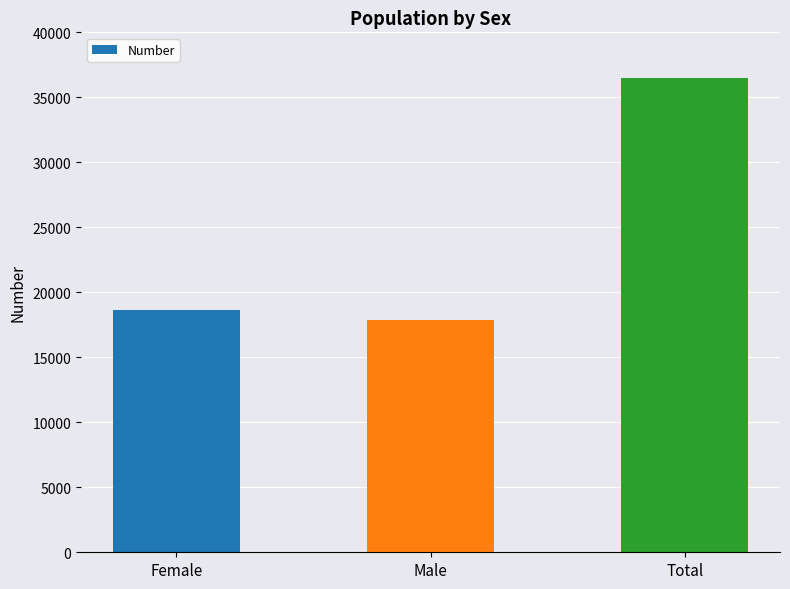

Which label corresponds to the smallest value in the chart?

Male